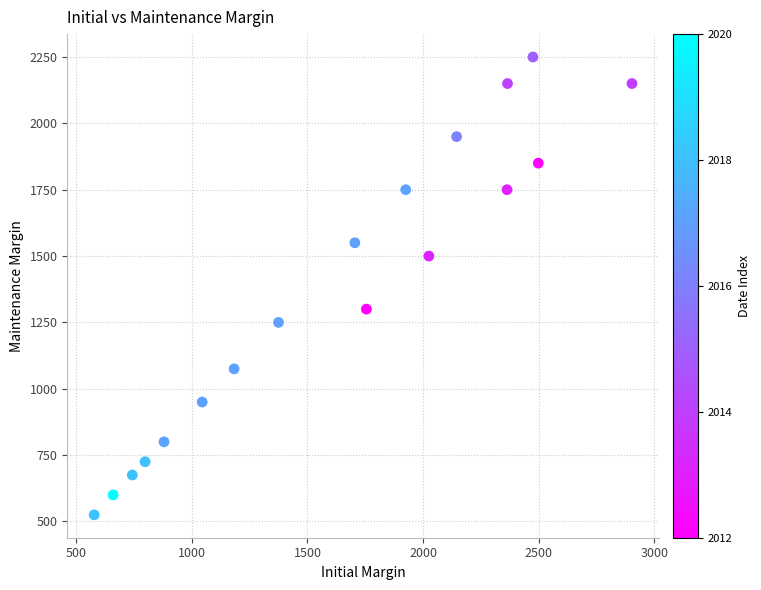

What is the range of X values (max minus min)?

2325